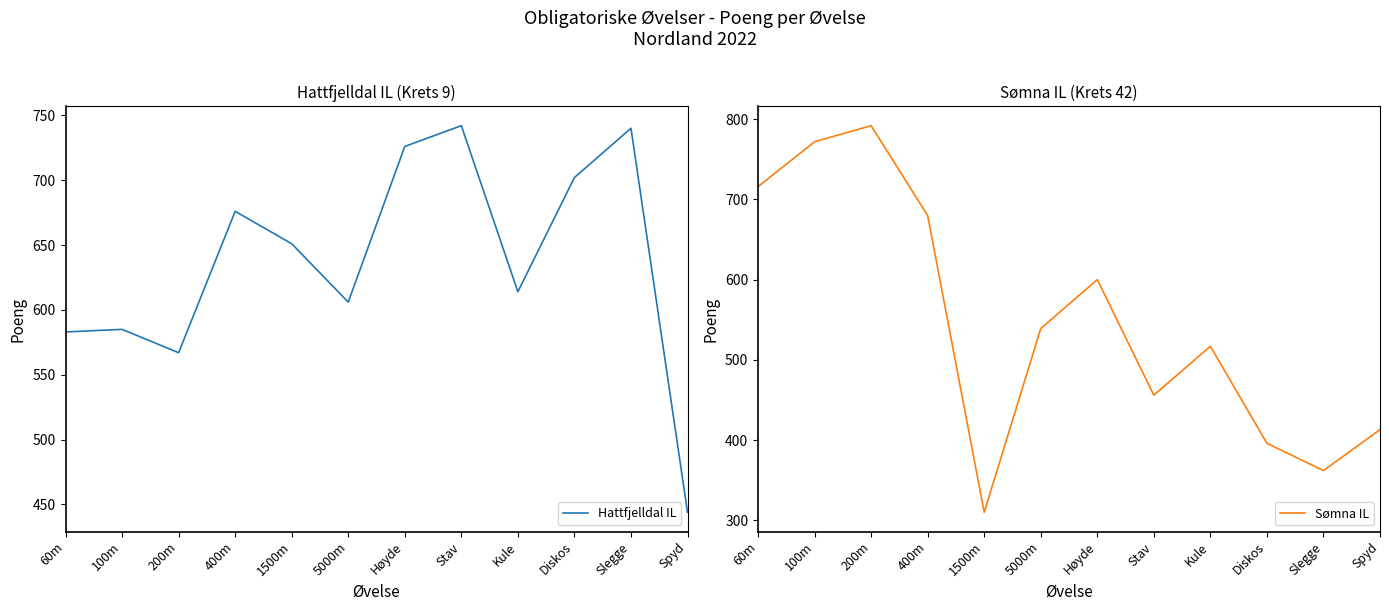

The value of Sømna IL at 5000m is 539. True or false?

True